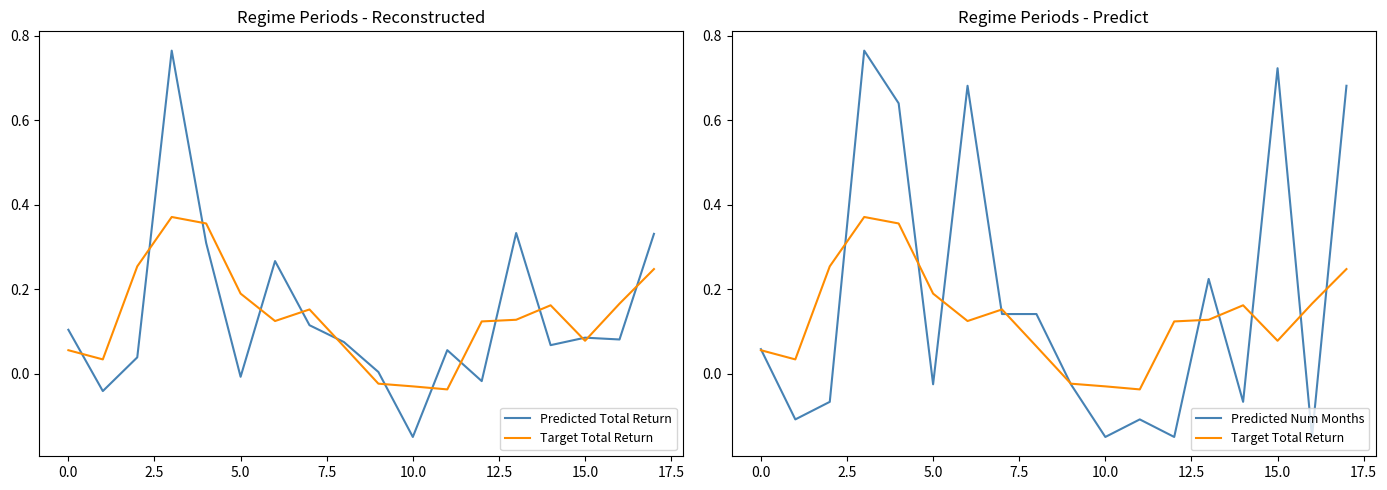

True or false: Predicted Total Return has a value of -0.2 at 10.

False